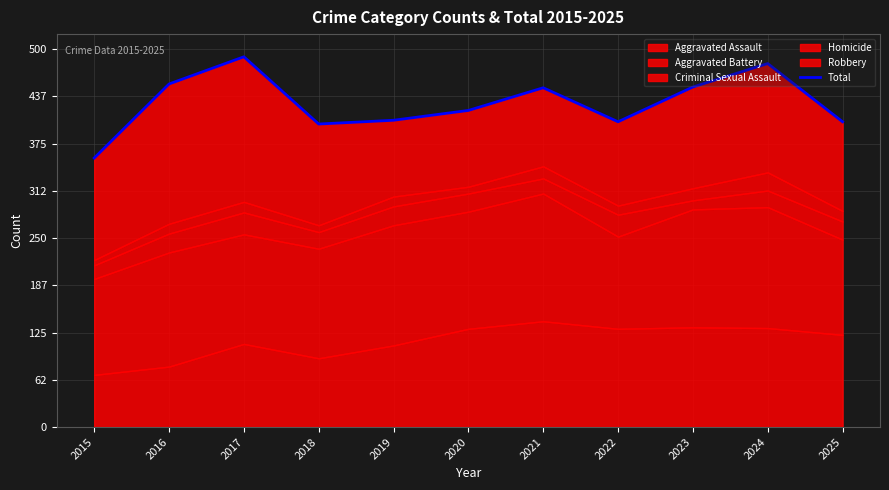

True or false: the data shows 113 at 2024.

False